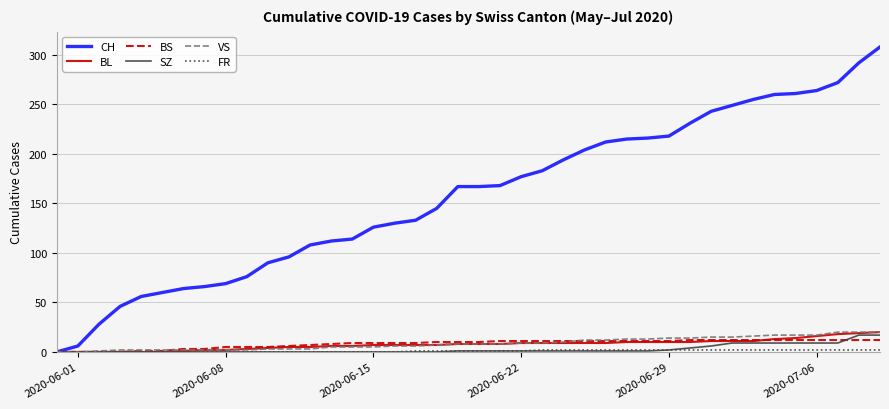

Which series has the widest spread of values?

CH